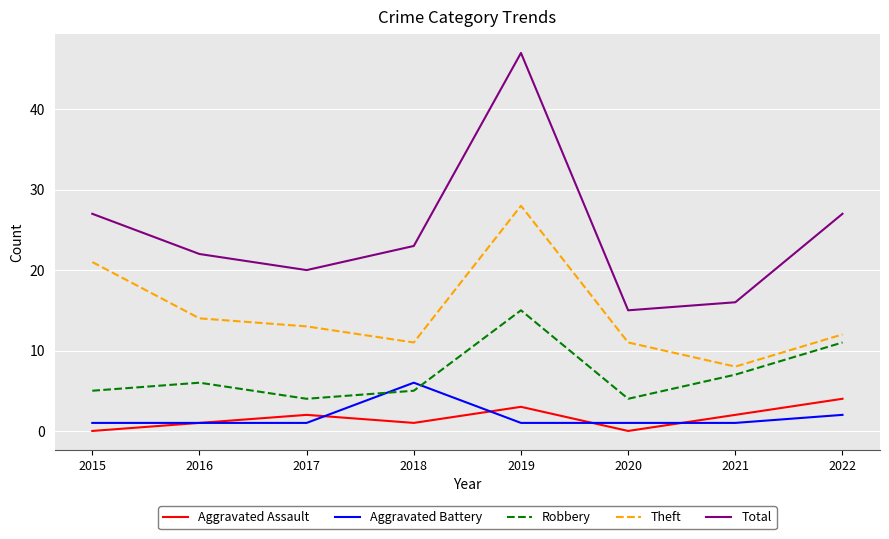

True or false: Robbery and Aggravated Assault intersect in this chart.

False